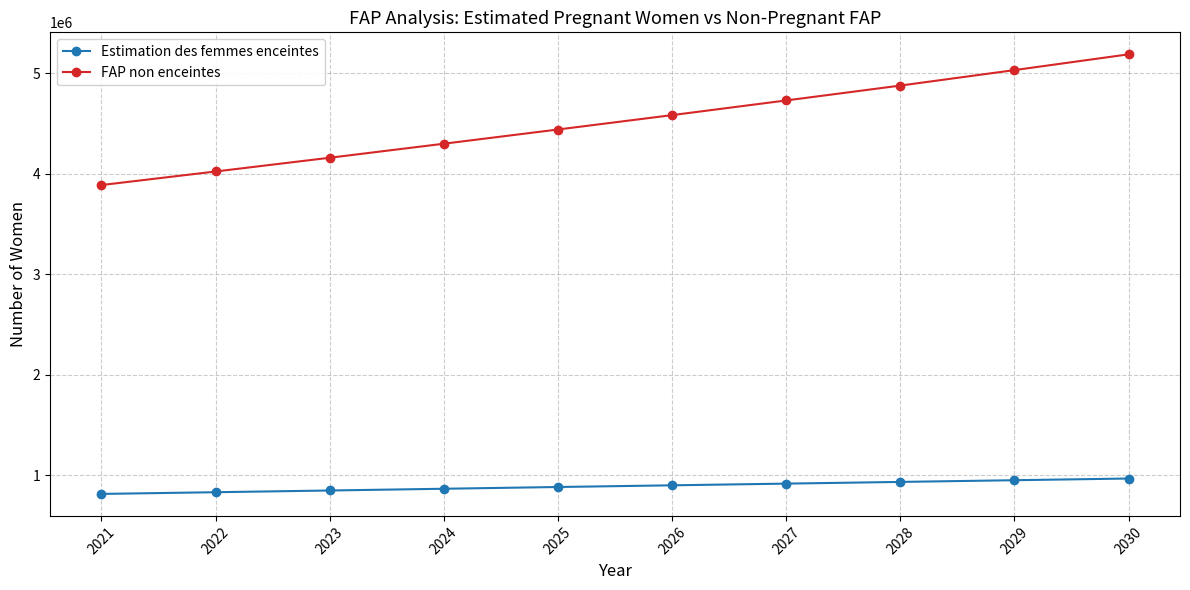

The FAP non enceintes series shows 5270547.7 at 2022. True or false?

False